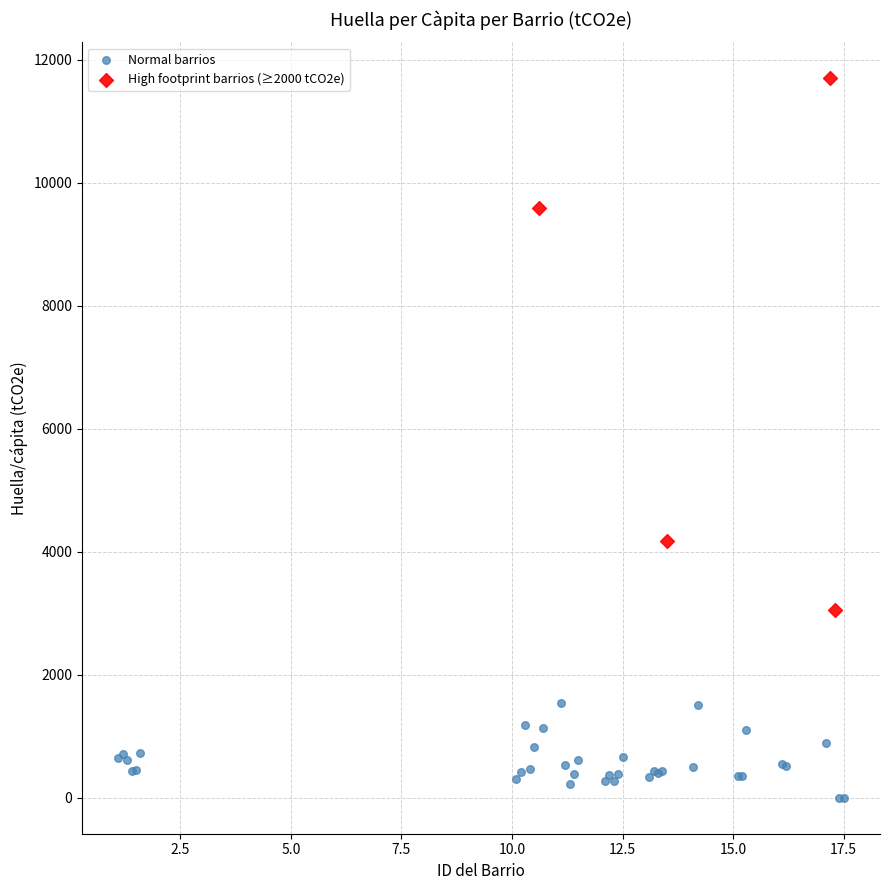

Which series has the largest Y range (max minus min)?

High footprint barrios (≥2000 tCO2e)